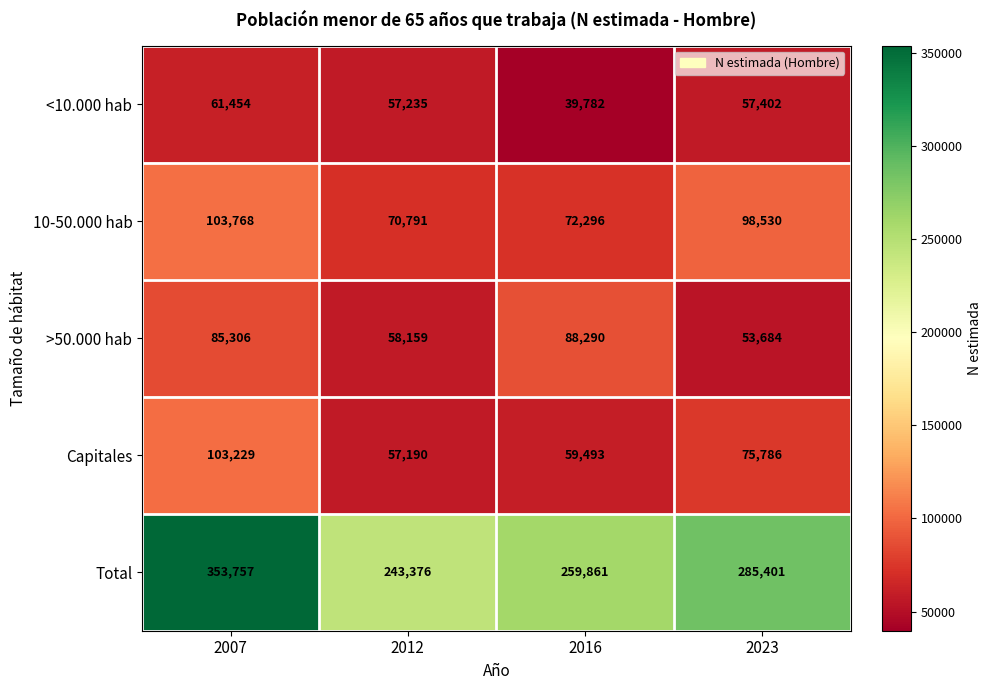

Between 2016 and 2023, which series saw the biggest shift?

>50.000 hab